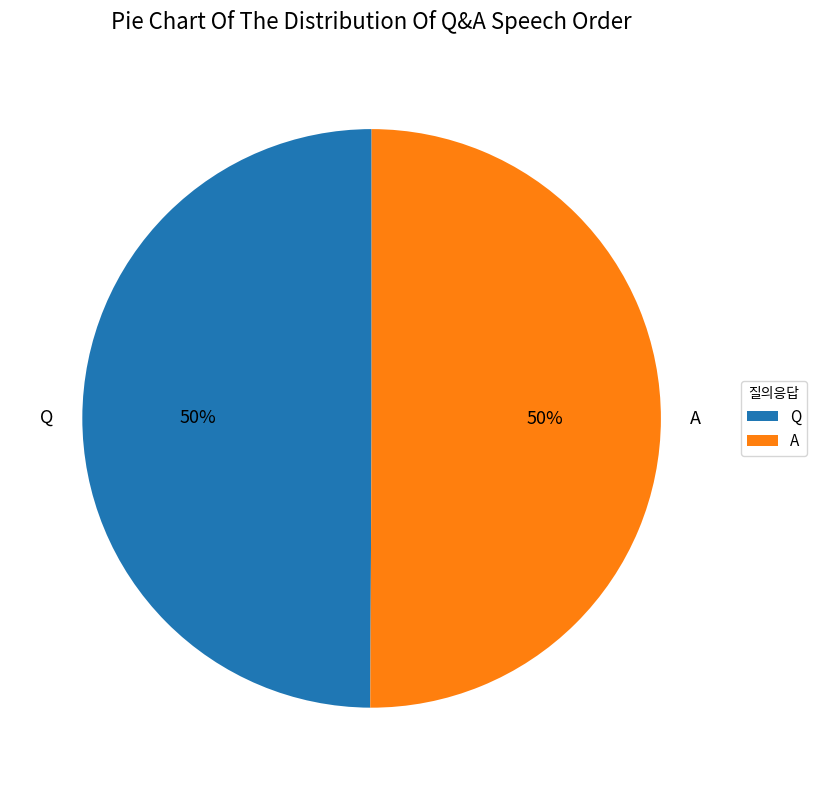

Is the sum of Q and A greater than half?

Yes